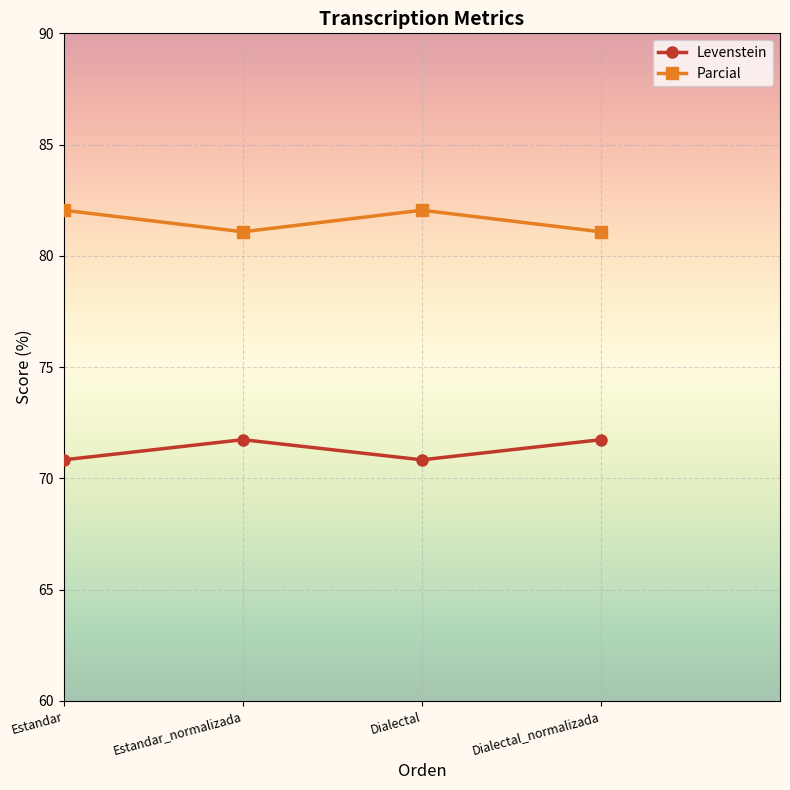

What is the difference between the highest and lowest values at Dialectal?

11.2